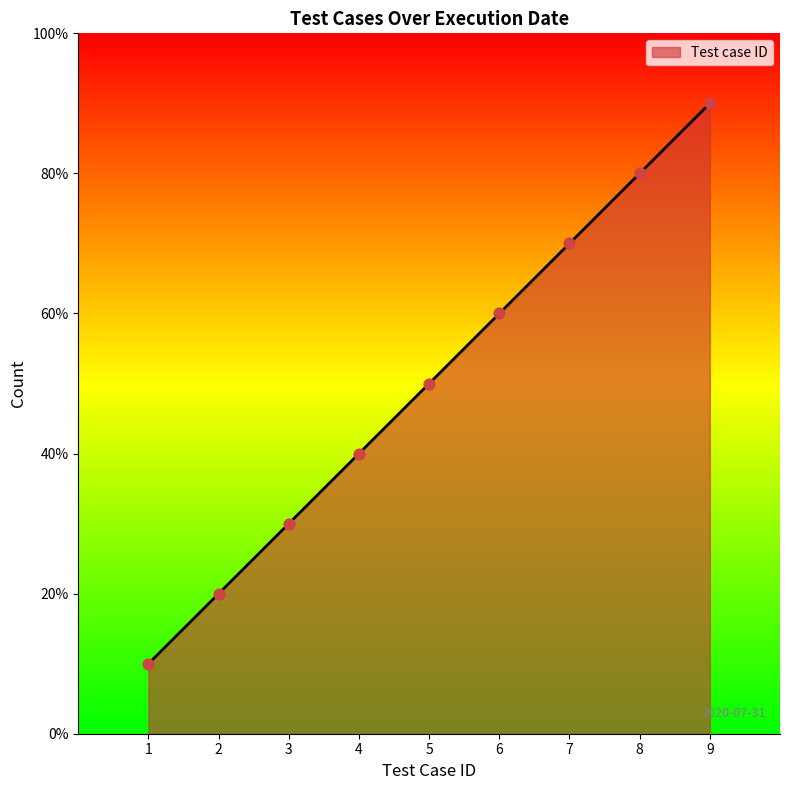

Does the chart have visible grid lines?

No